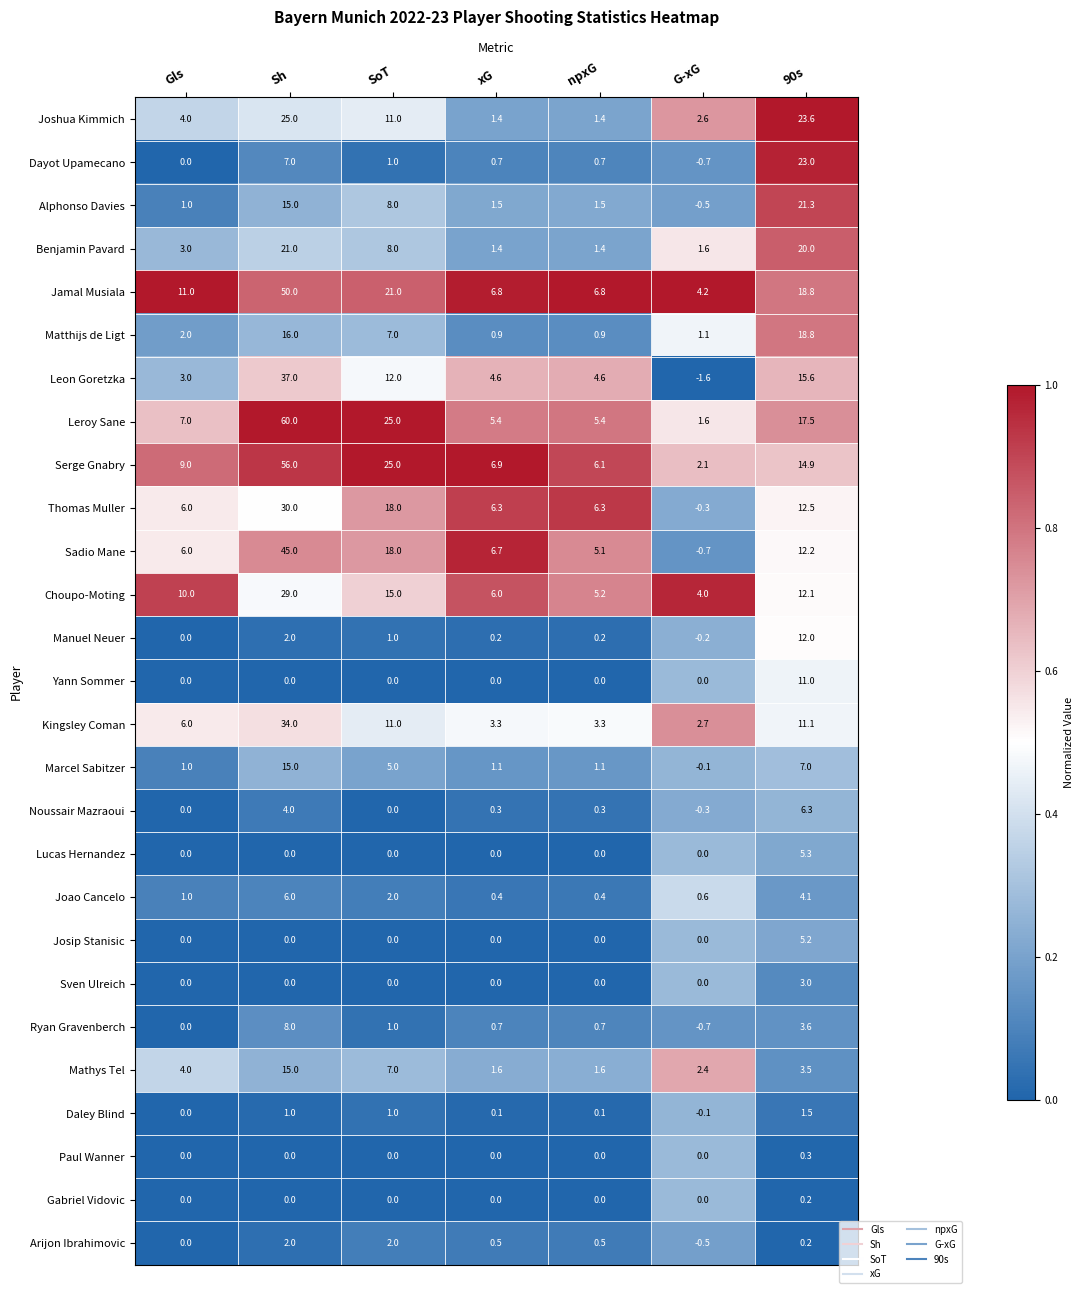

What is the approximate value of Joshua Kimmich at Sh?

25.0